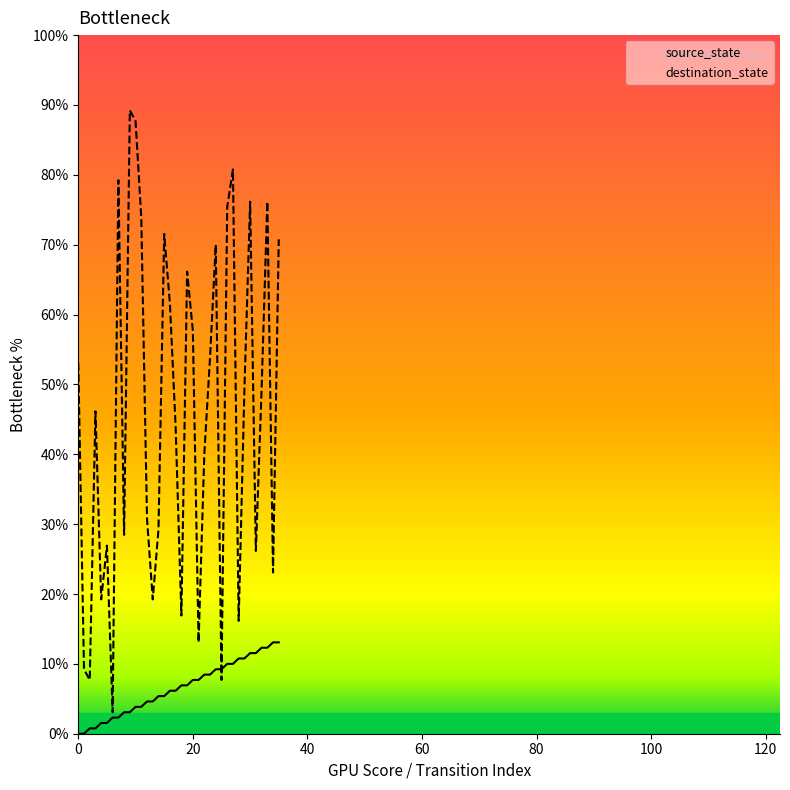

What is the sum of all source_state values?

235.4